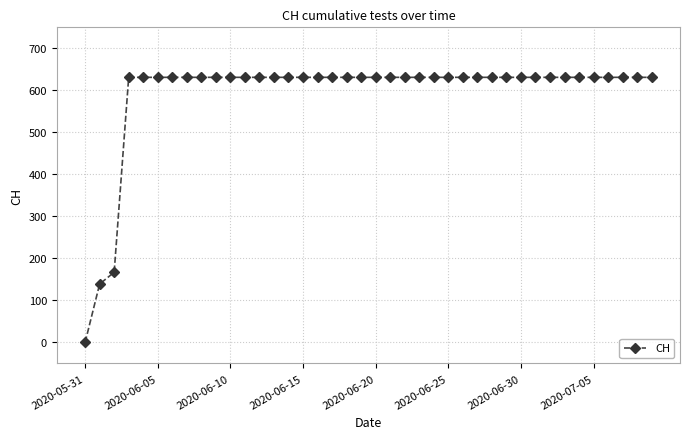

What is the greatest value displayed?

631